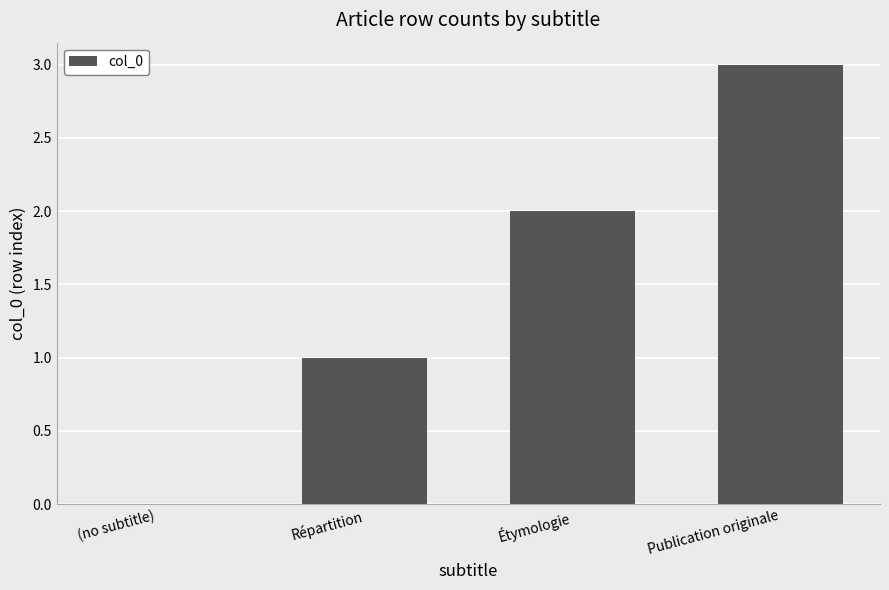

What is the sum of the values at Étymologie and Répartition?

3